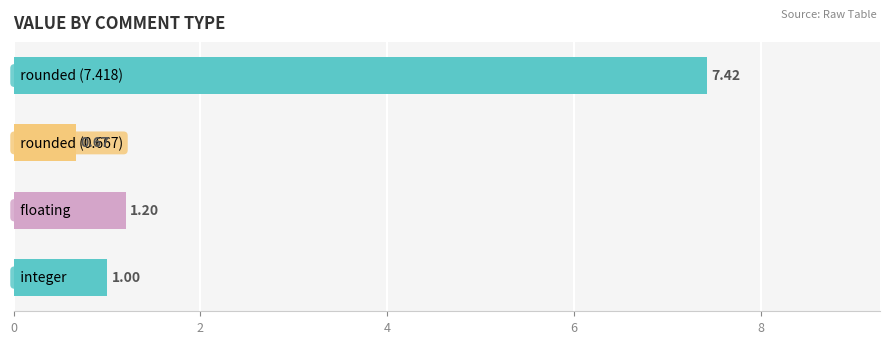

What is the average value?

2.6